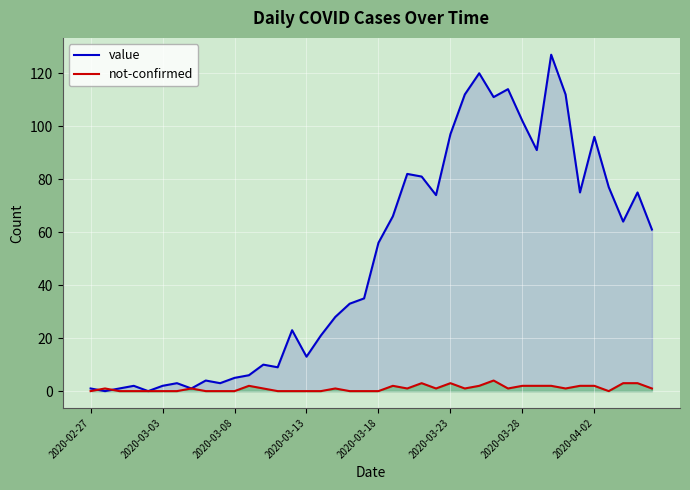

In not-confirmed, how many points are lower than both neighbors (excluding endpoints)?

6